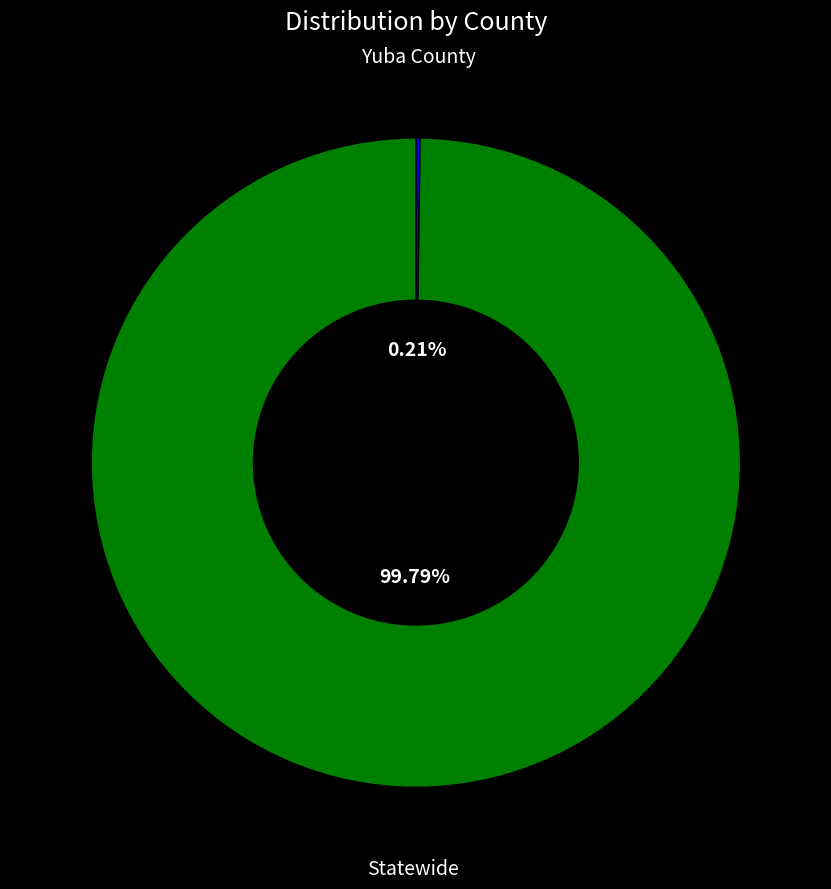

Does any single category account for the majority?

Yes